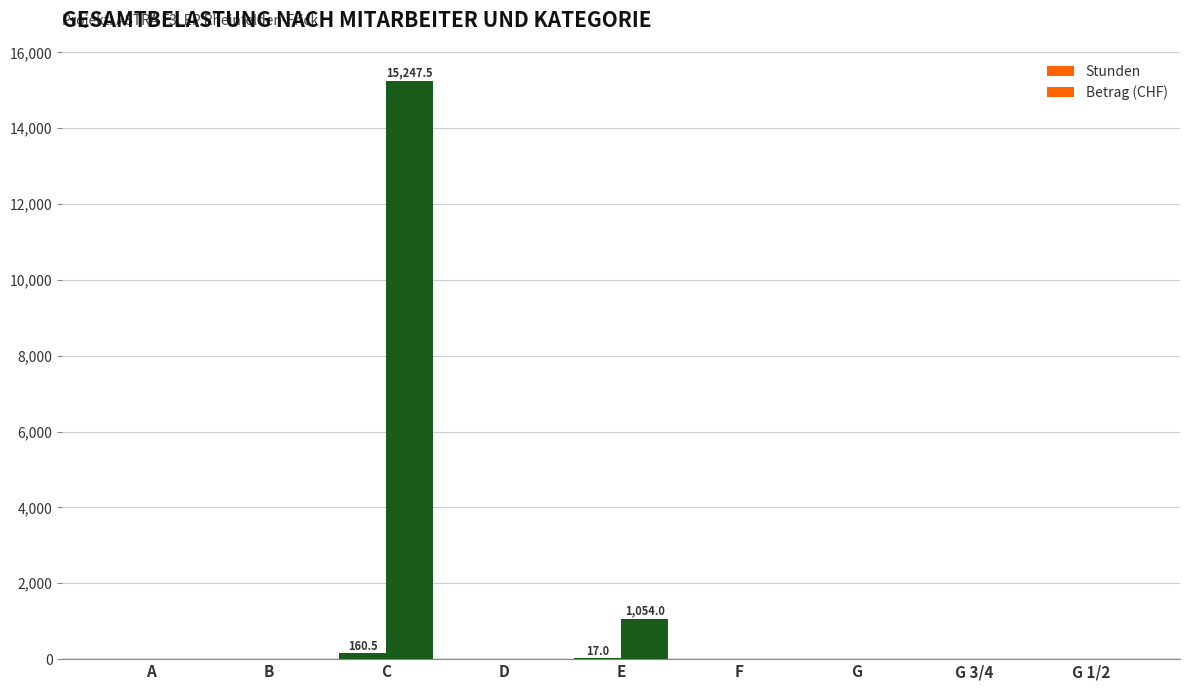

At C, list the series in order from smallest to largest.

Stunden, Betrag (CHF)